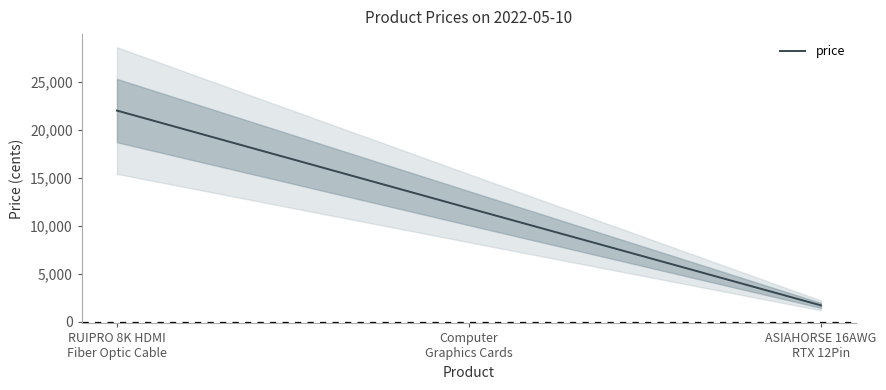

Where is the data nearest to the value 11849?

Computer
Graphics Cards